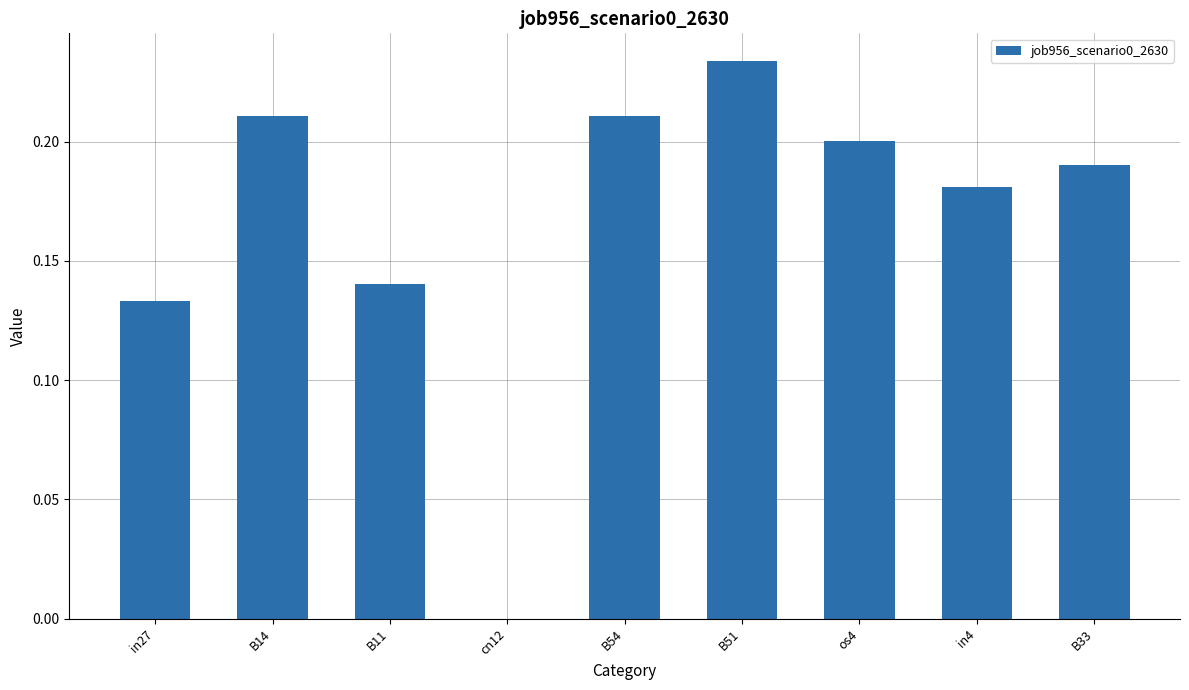

Which has a higher value, os4 or in4?

os4